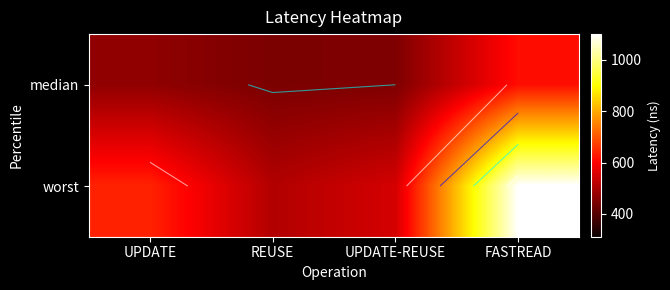

Which has a higher value, REUSE or UPDATE-REUSE?

UPDATE-REUSE